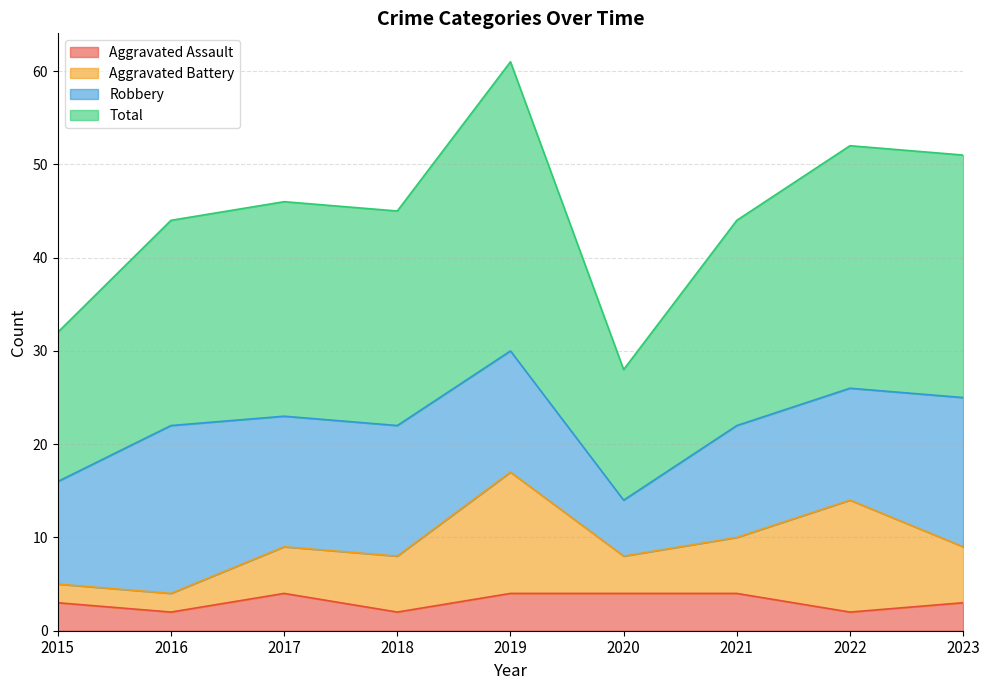

How many lines are shown in the chart?

4